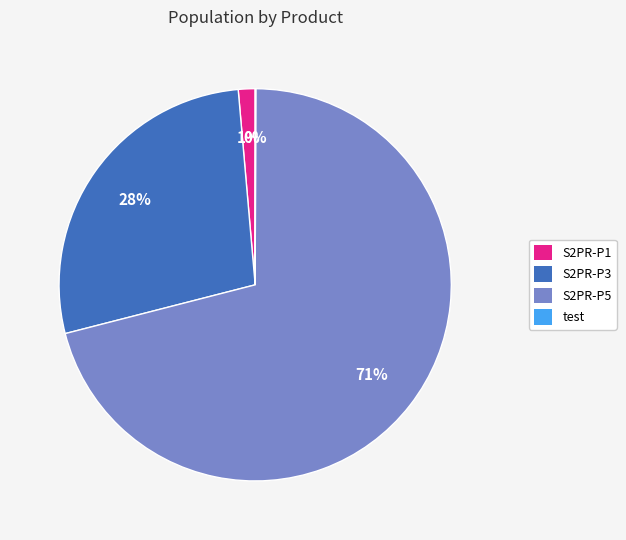

Is it true that S2PR-P1 is 1% of the pie?

True